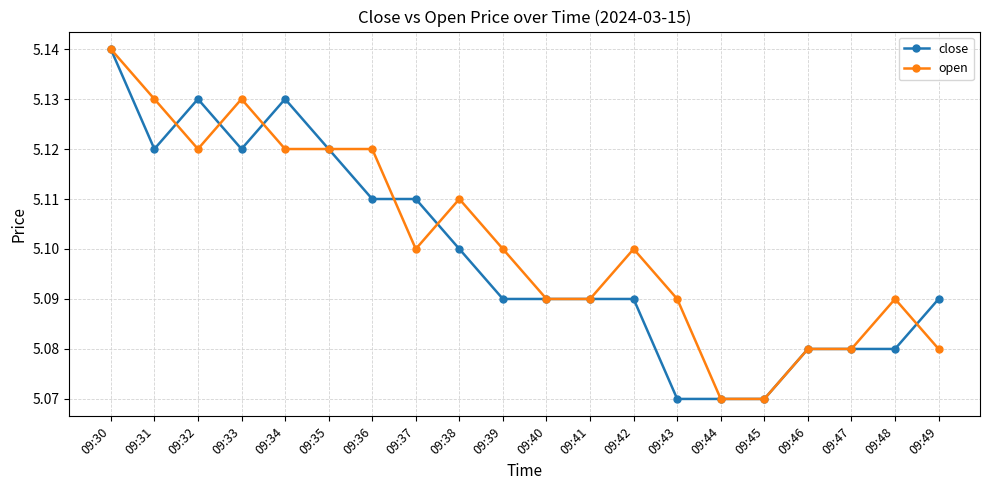

At how many categories does at least one series exceed 5?

20